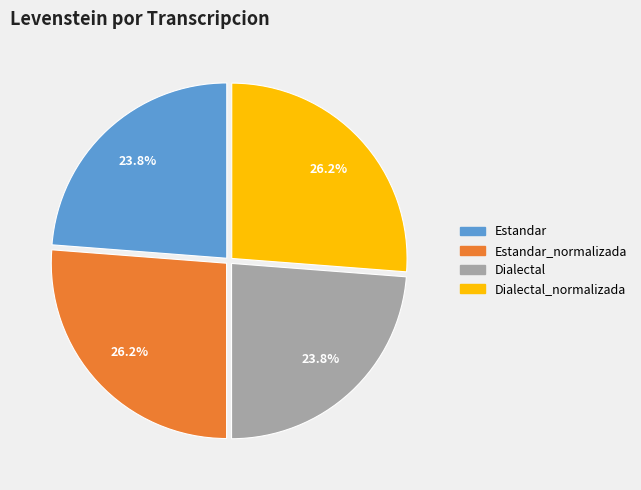

Is there any slice that represents more than half of the pie?

No